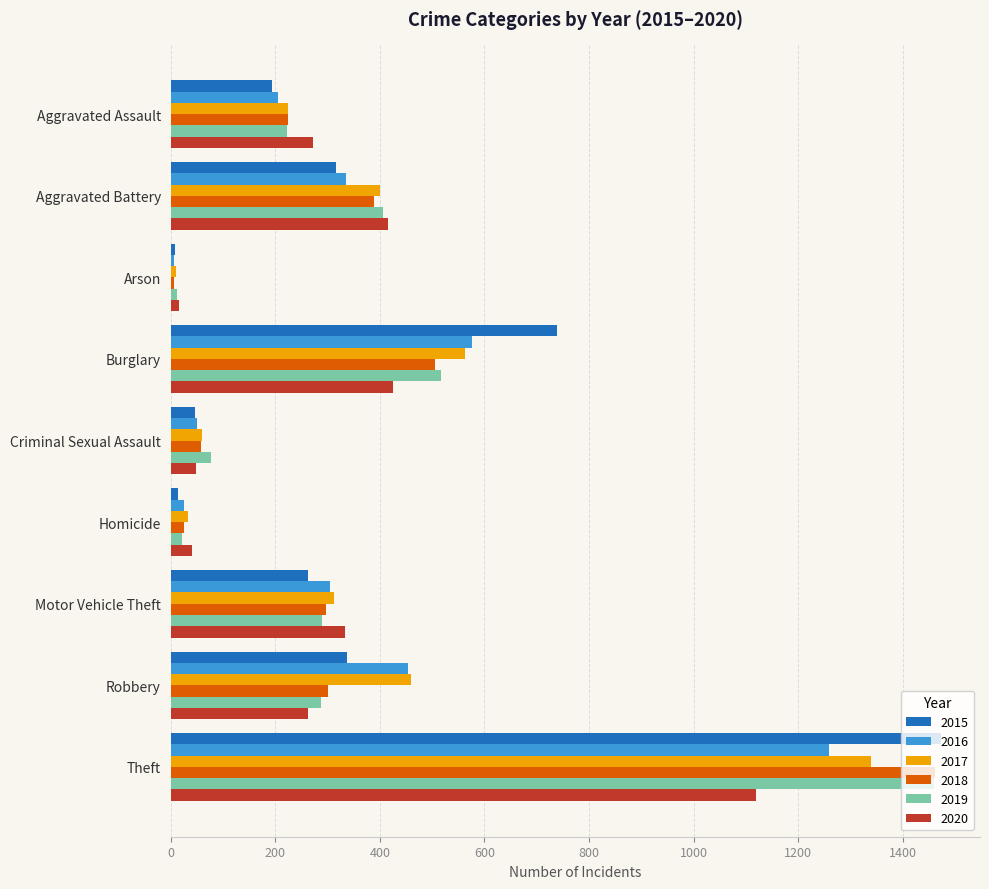

What is the maximum value shown in the chart?

1474